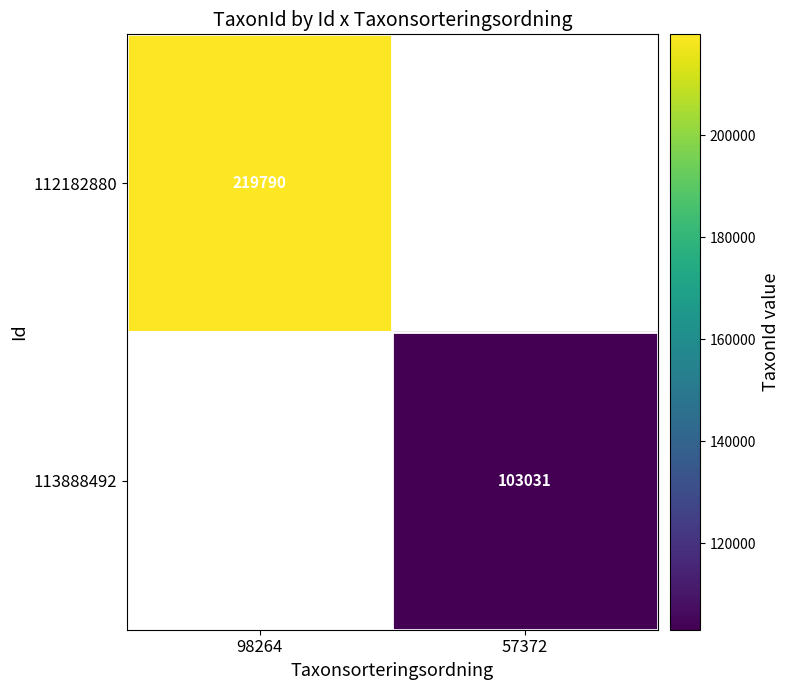

Is it true that 112182880 equals 73709 at 98264?

False